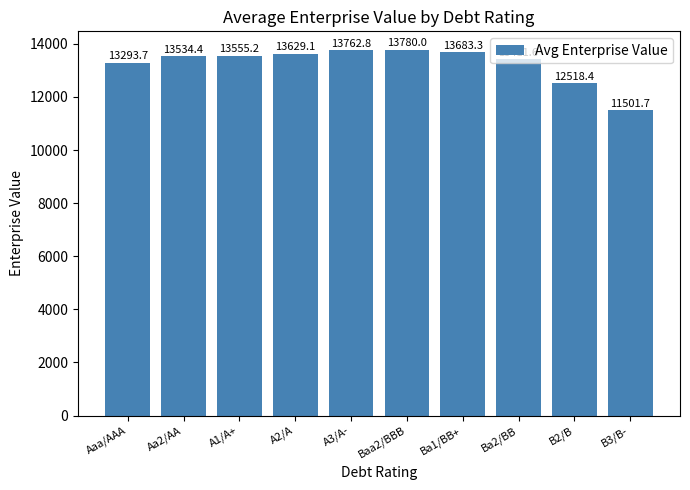

The chart shows a value of 21117.7 at A2/A. True or false?

False